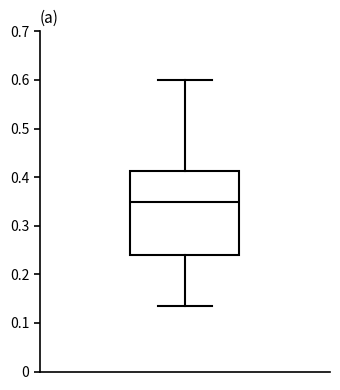

Read this box plot against the y-axis: the position of the median line, the range covered by the box, and the ends of both whiskers. The values are not printed on the chart, so give them approximately, as read against the axis.

median 0.35, box 0.24 to 0.41, whiskers 0.13 to 0.60